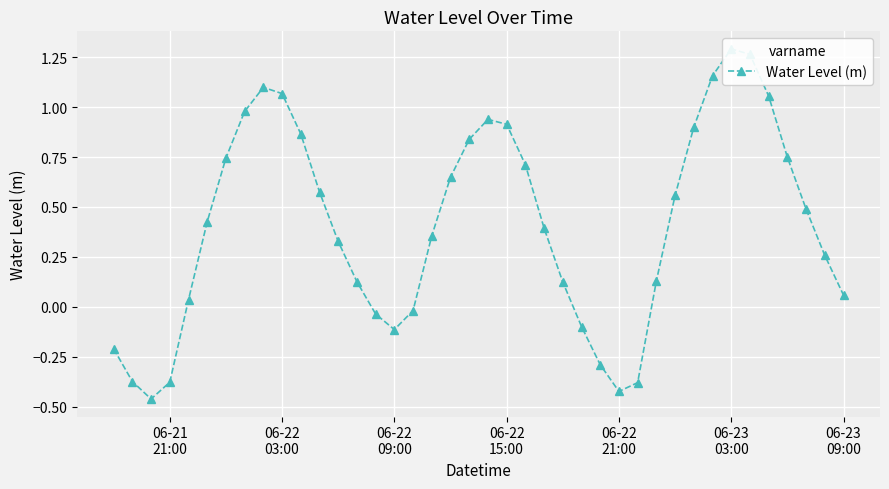

At which category does the chart reach its peak across all series?

06-23 03:00